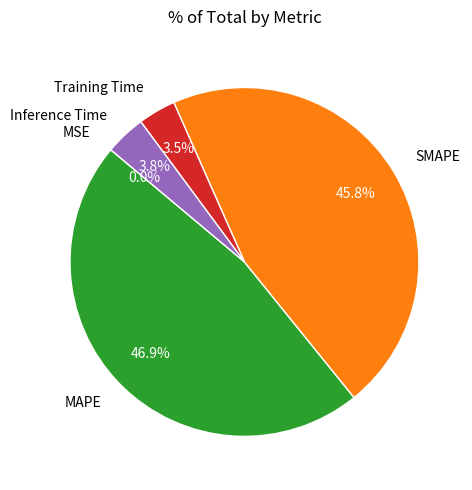

Which slice is the largest?

MAPE